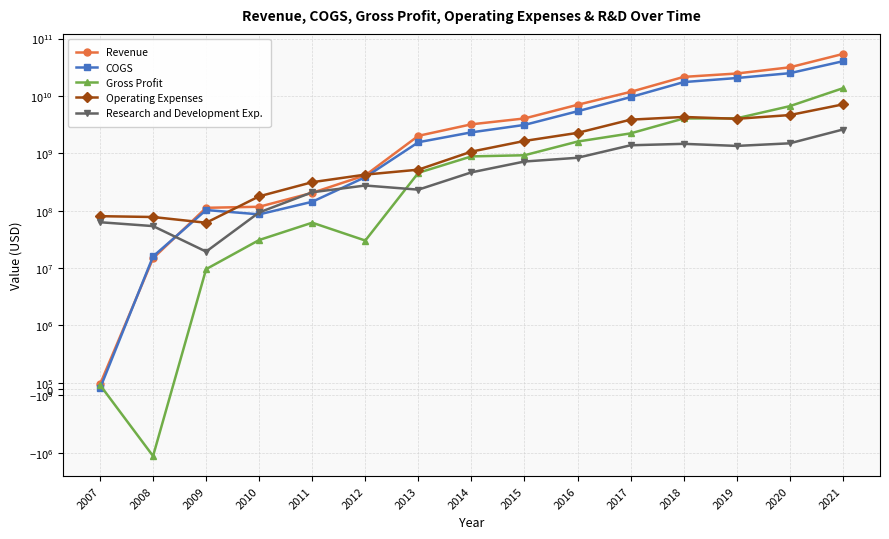

Which category has the lowest value in the Gross Profit series?

2008